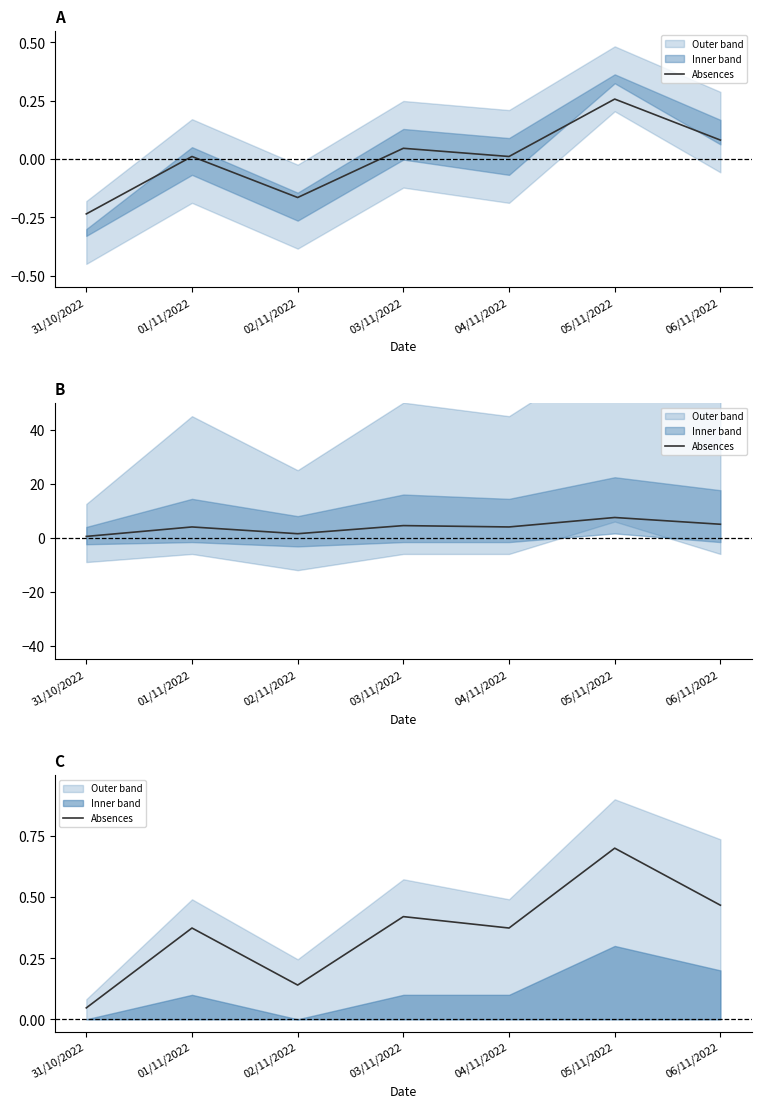

Where is the data nearest to the value 0?

31/10/2022